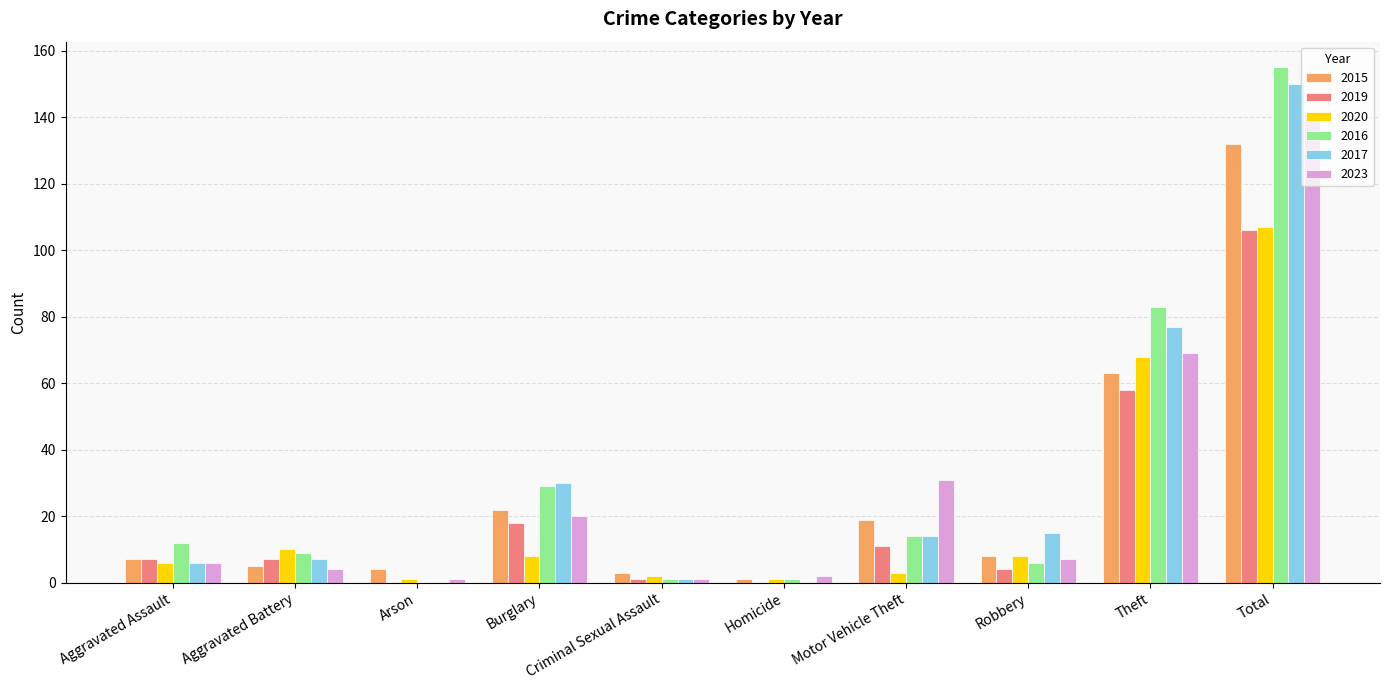

Which series changed the most between Burglary and Theft?

2020